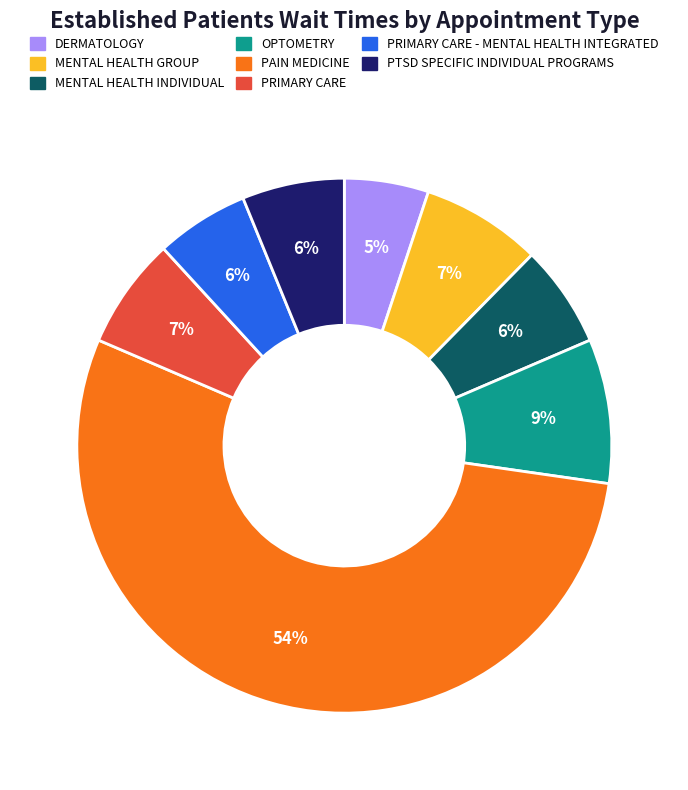

Does any single category account for the majority?

Yes